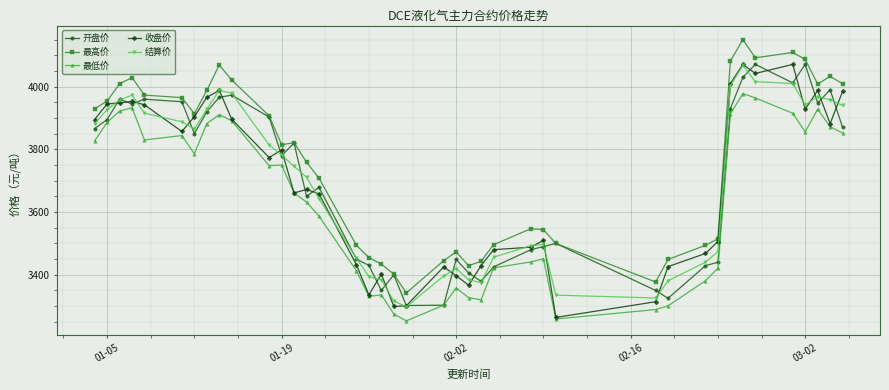

True or false: 最高价 and 最低价 intersect in this chart.

False